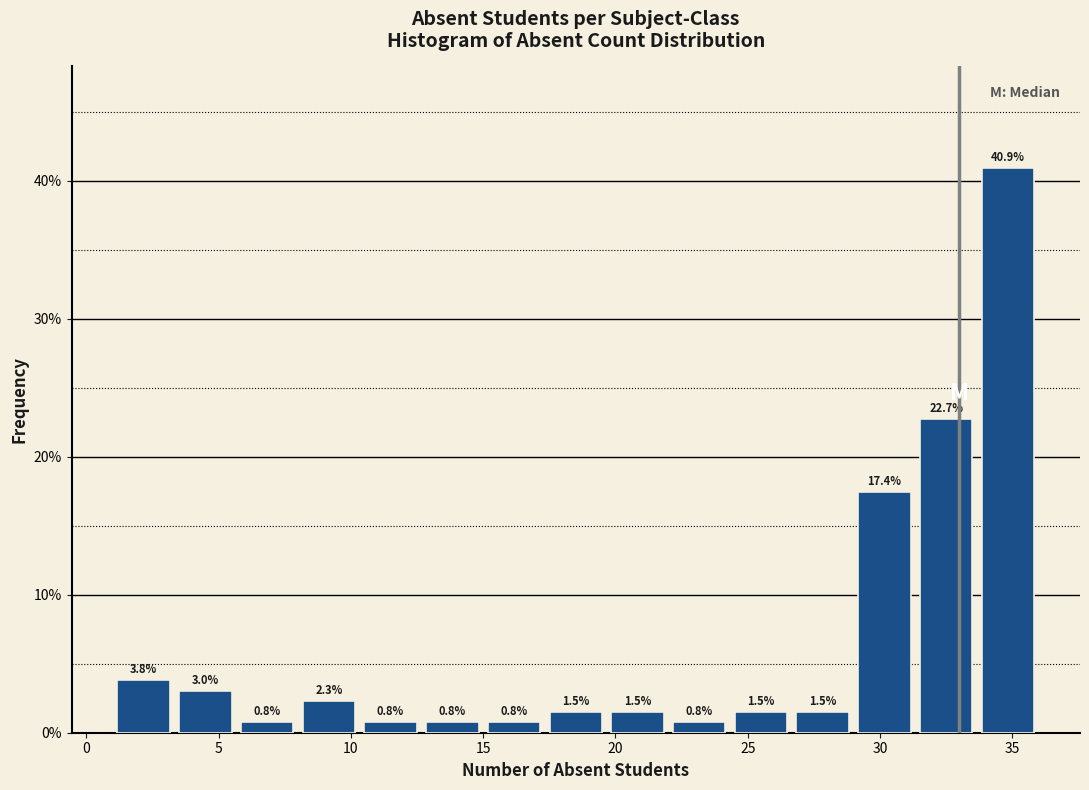

Reading left to right, transcribe this chart: for each bar, give the range it covers on the x-axis and its height. The bar edges are not printed on the chart, so give them approximately, as read against the axis.

1.0 to 3.5: 3.8
3.5 to 5.5: 3.0
5.5 to 8.0: 0.8
8.0 to 10.5: 2.3
10.5 to 12.5: 0.8
12.5 to 15.0: 0.8
15.0 to 17.5: 0.8
17.5 to 19.5: 1.5
19.5 to 22.0: 1.5
22.0 to 24.5: 0.8
24.5 to 26.5: 1.5
26.5 to 29.0: 1.5
29.0 to 31.5: 17.4
31.5 to 33.5: 22.7
33.5 to 36.0: 40.9